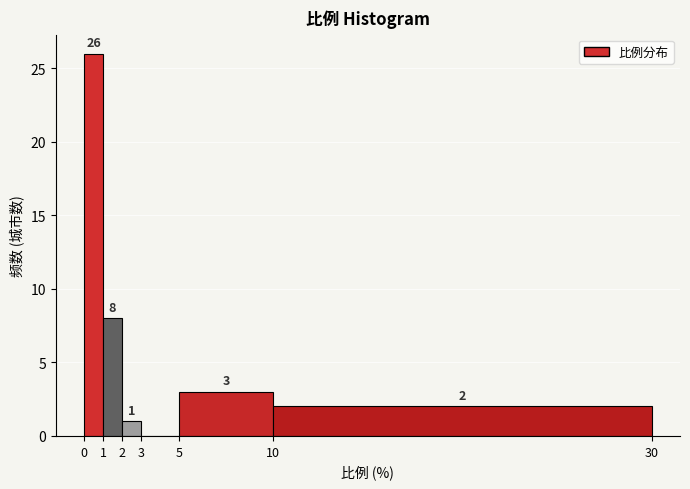

Over which range of the x-axis is the bar tallest?

0 to 1